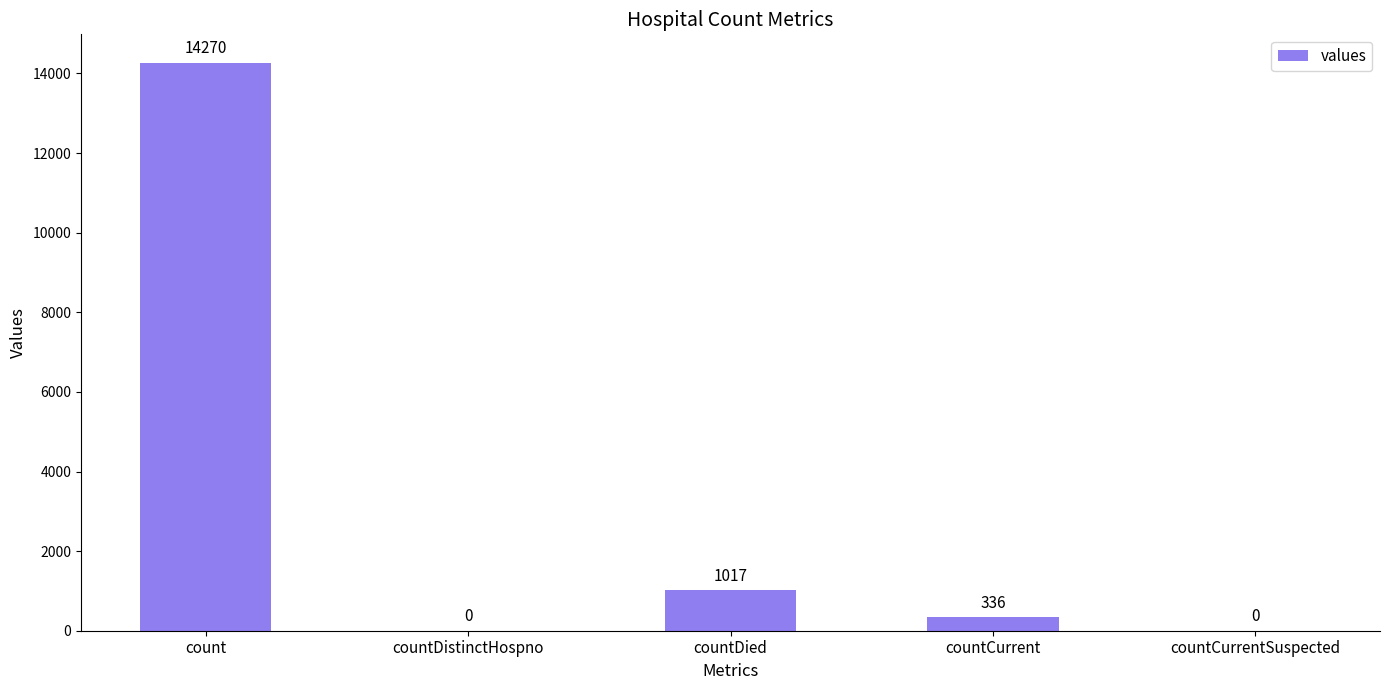

Between count and countCurrentSuspected, which is larger?

count